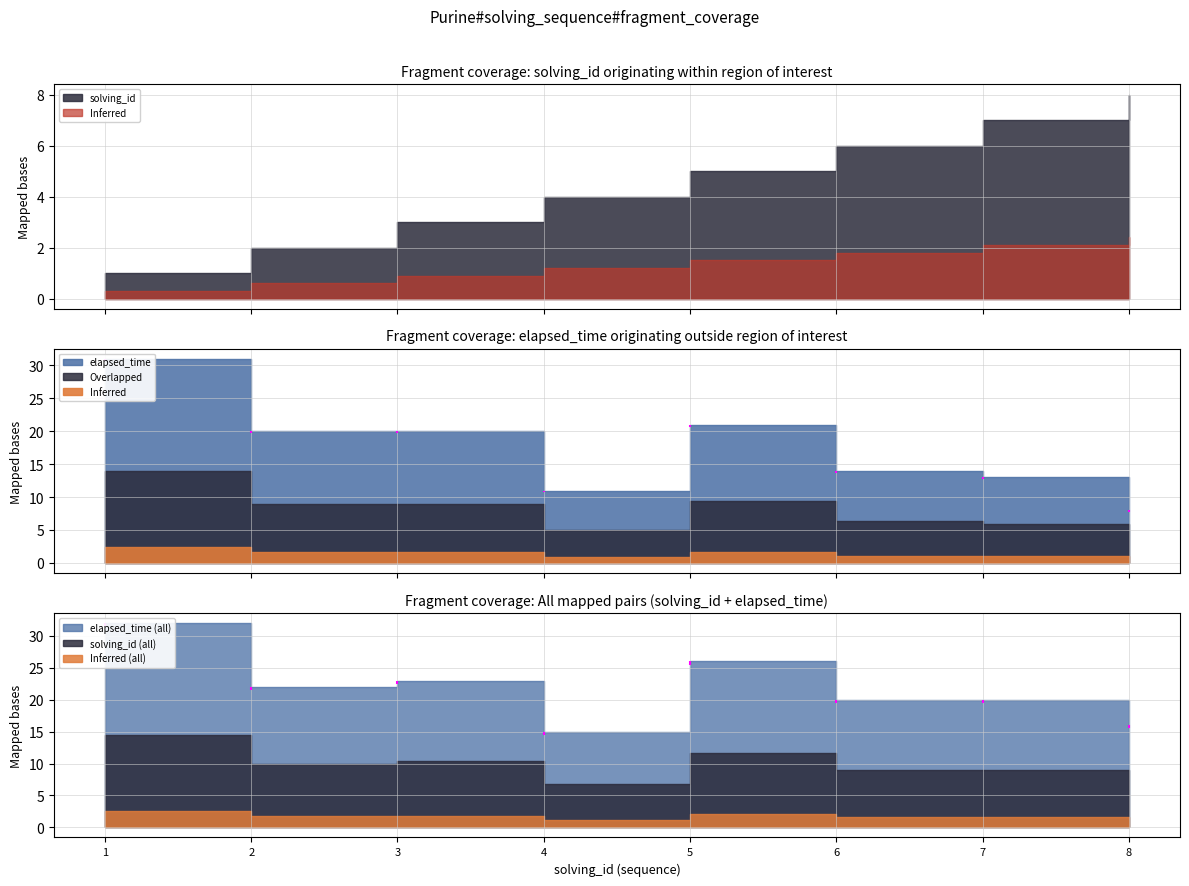

Does the chart have visible grid lines?

Yes